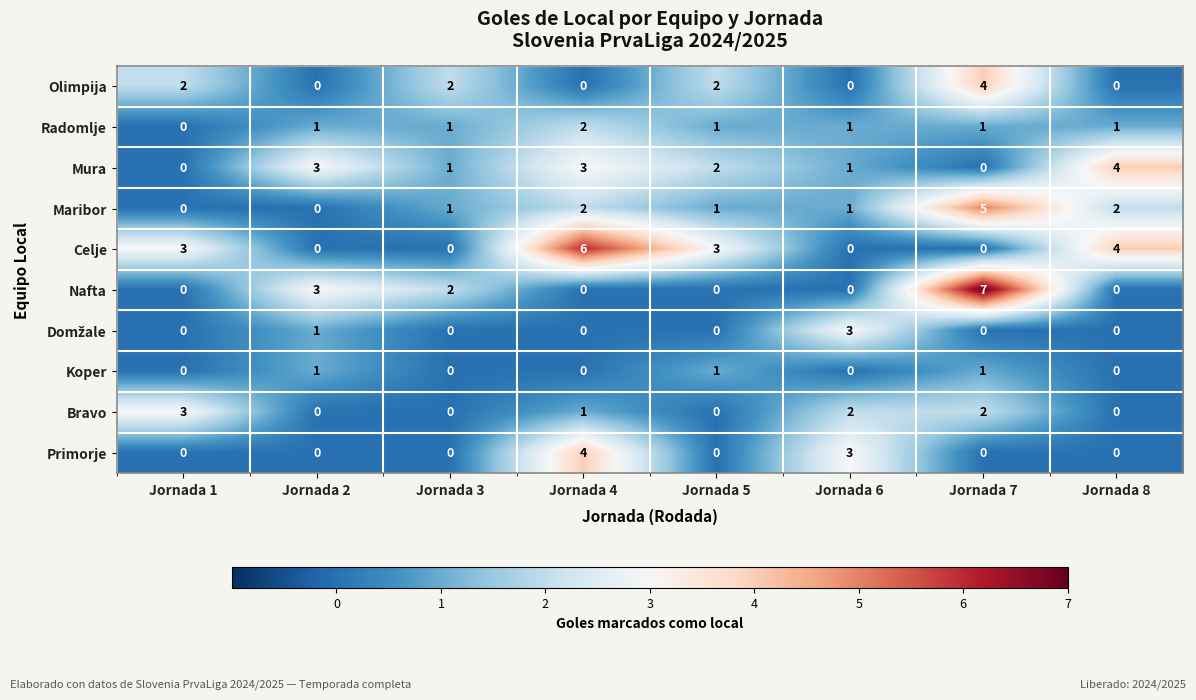

Which series has the largest range (max minus min)?

Nafta